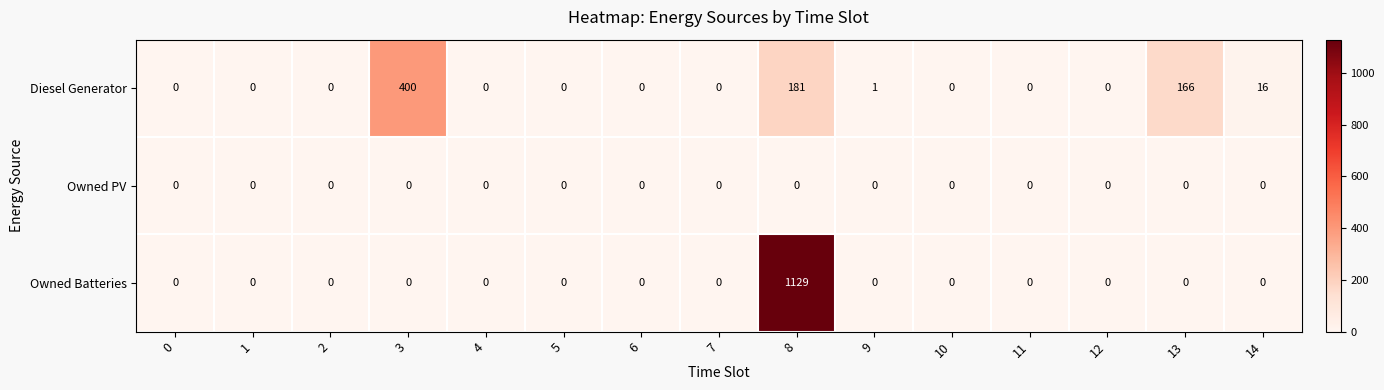

Count the number of categories in the chart.

15